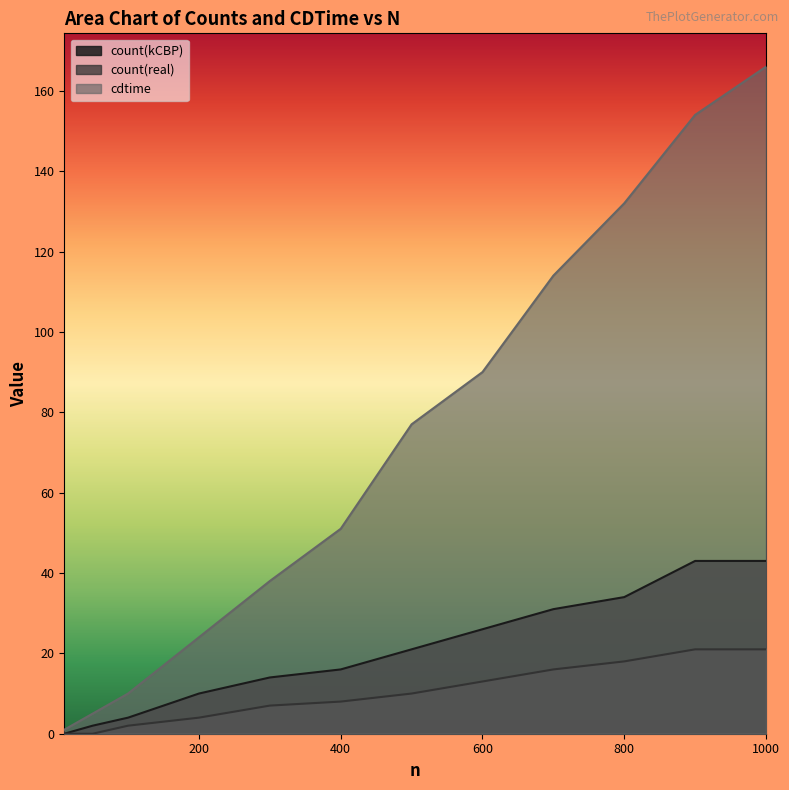

The count(real) series shows 16 at 700. True or false?

True